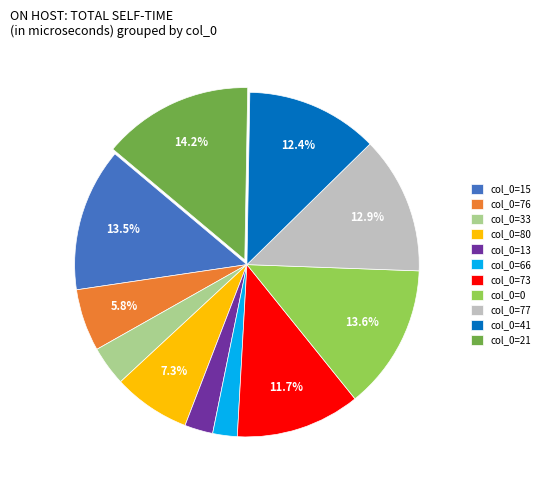

To the nearest percent, what is the average slice percentage?

9%